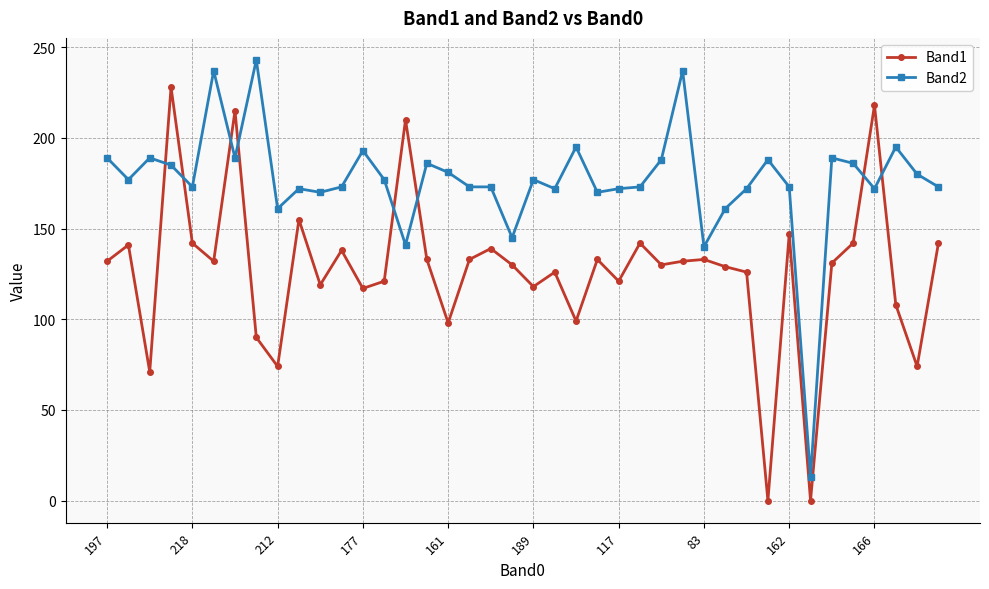

List the series in order of their peak value, highest first.

Band2, Band1